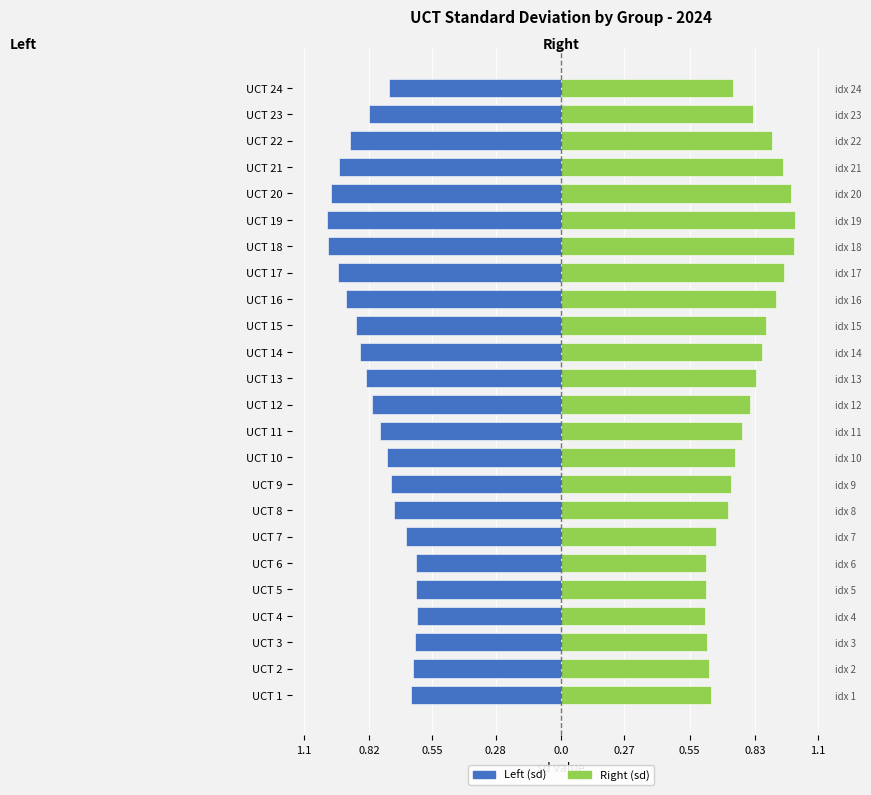

What is the difference between the highest and lowest values at UCT 5?

1.2